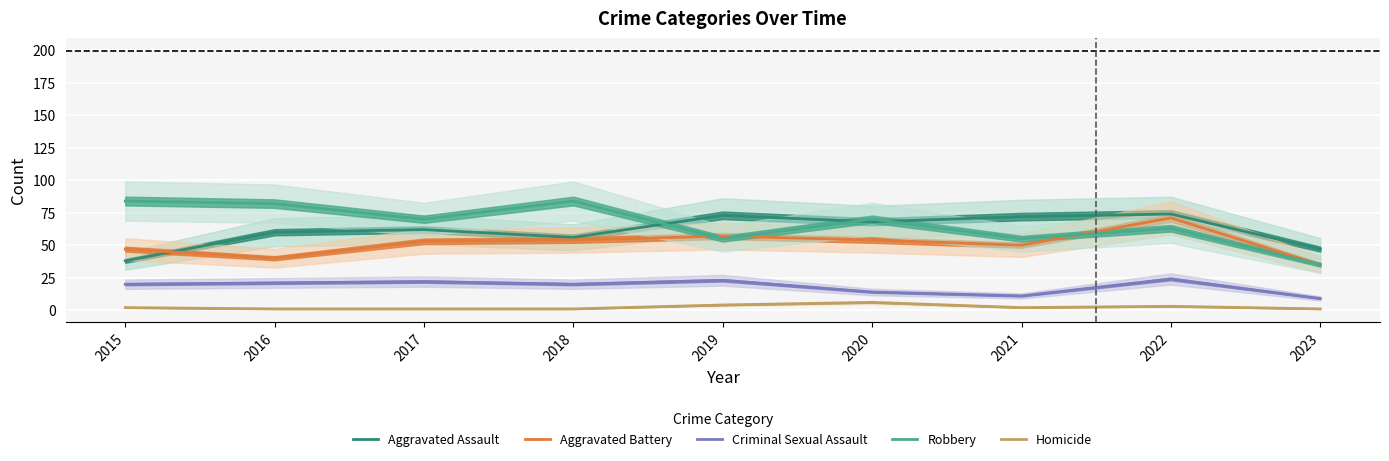

Which series has the largest total across all categories?

Robbery